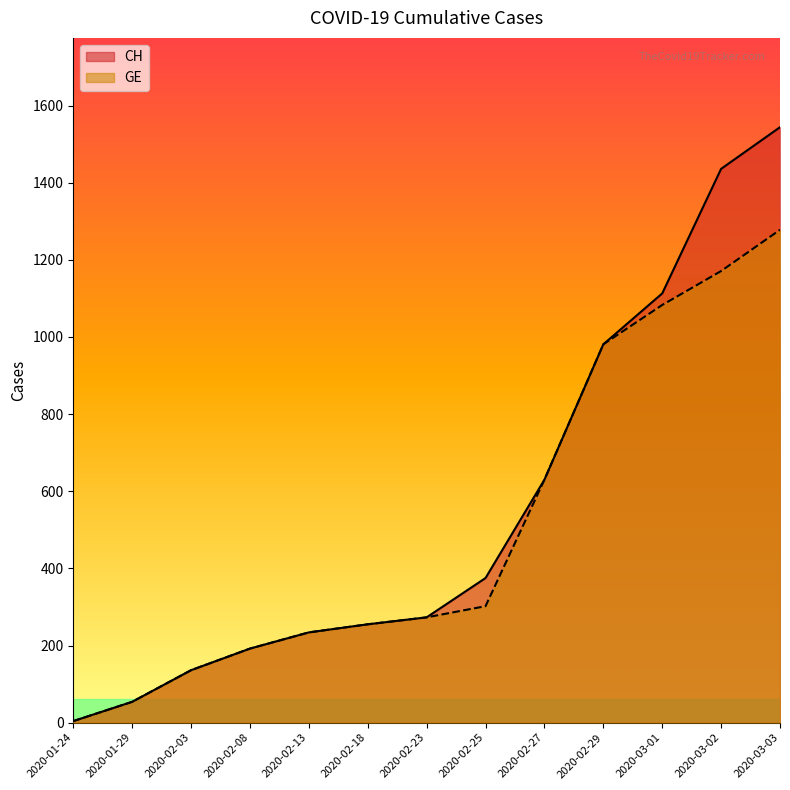

What is the sum of the GE values at 2020-03-02 and 2020-02-25?

1473